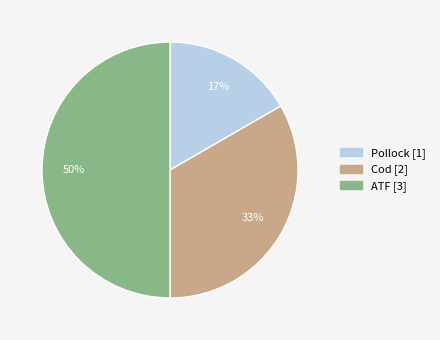

Which category has the smallest portion of the pie?

Pollock